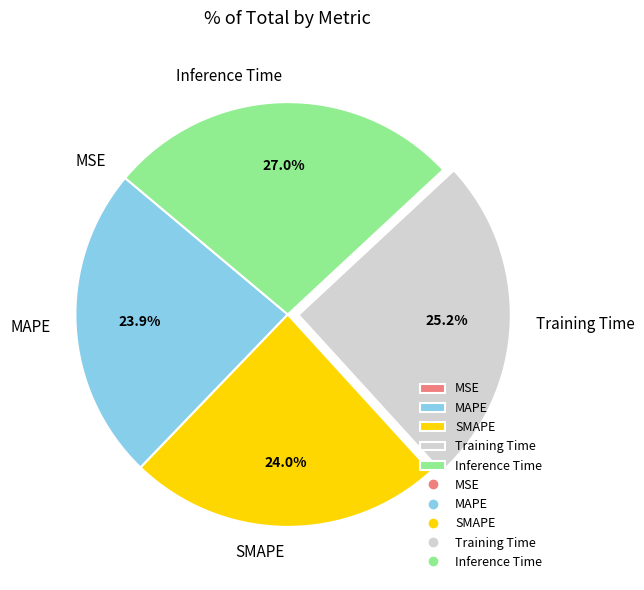

Does any single category account for the majority?

No